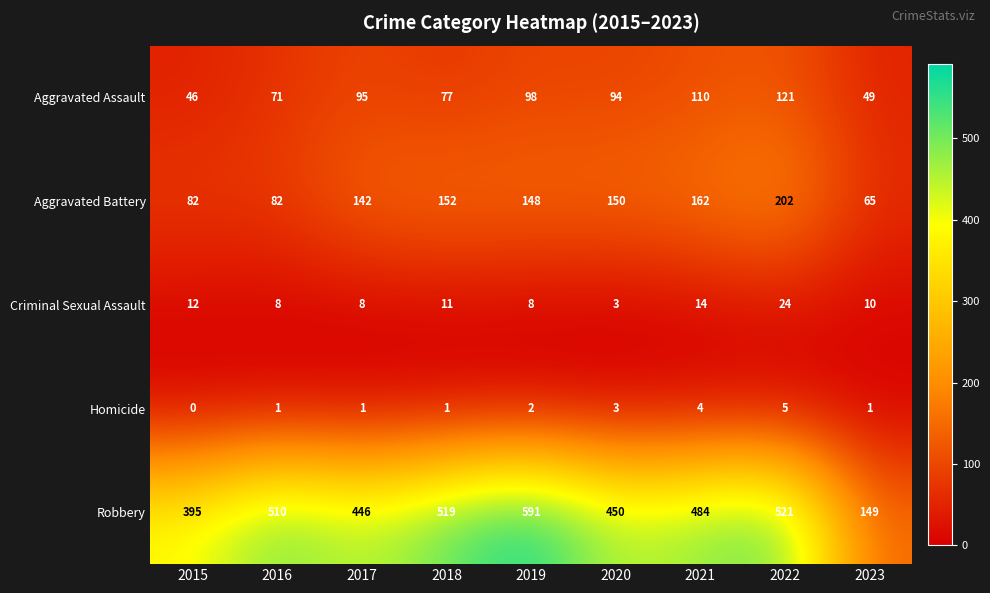

What is the maximum value shown in the chart?

591